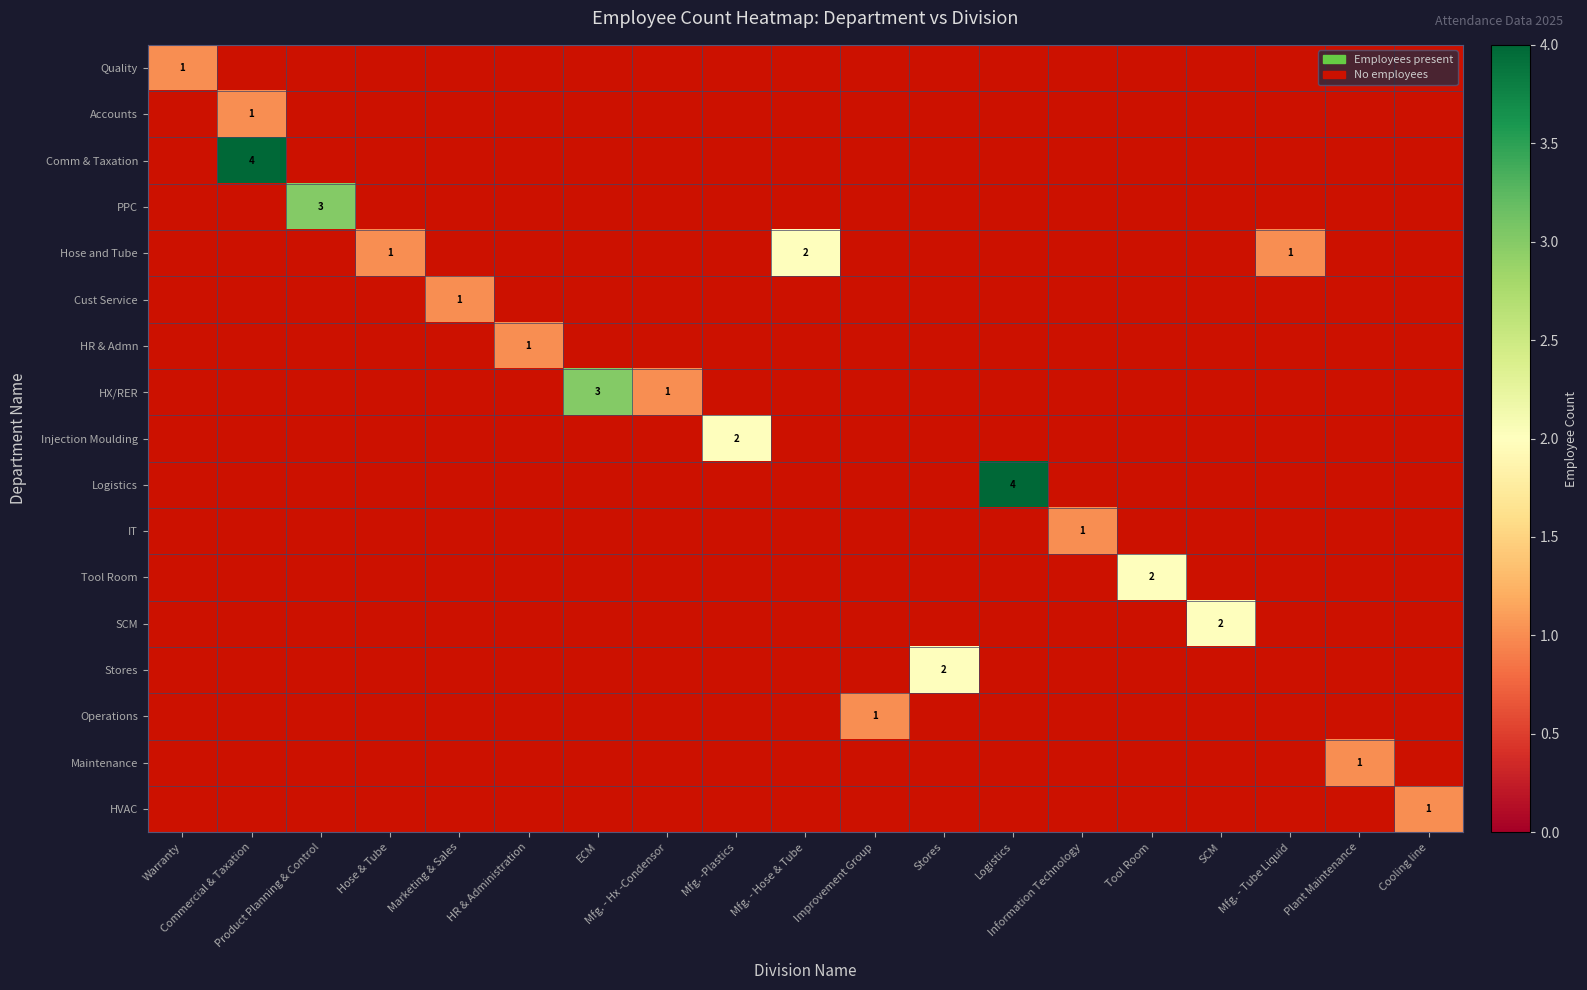

At which label does PPC reach its minimum?

Warranty